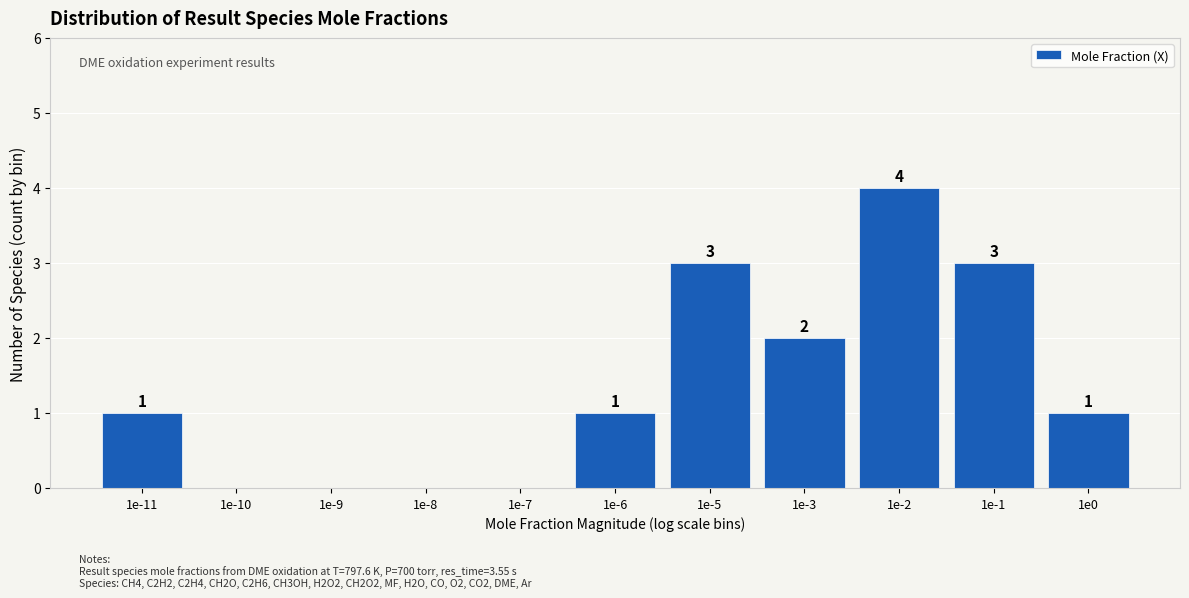

Reading right to left, list all the values displayed in this chart.

1e0=1	1e-1=3	1e-2=4	1e-3=2	1e-5=3	1e-6=1	1e-7=0	1e-8=0	1e-9=0	1e-10=0	1e-11=1